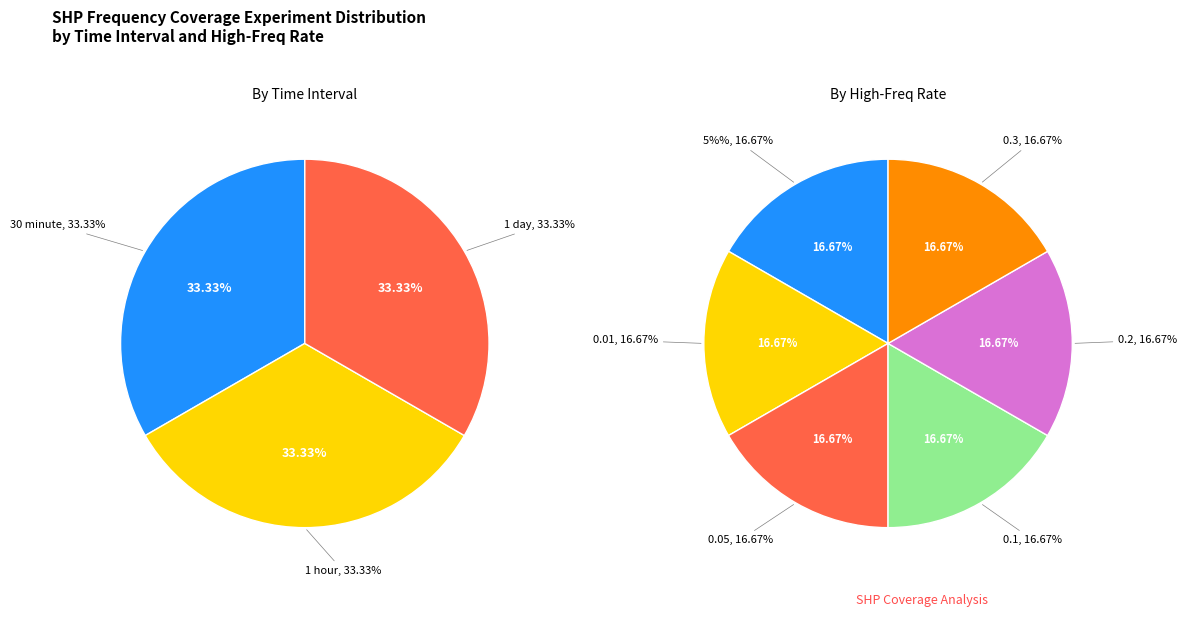

Is it true that 1 day is 8% of the pie?

False